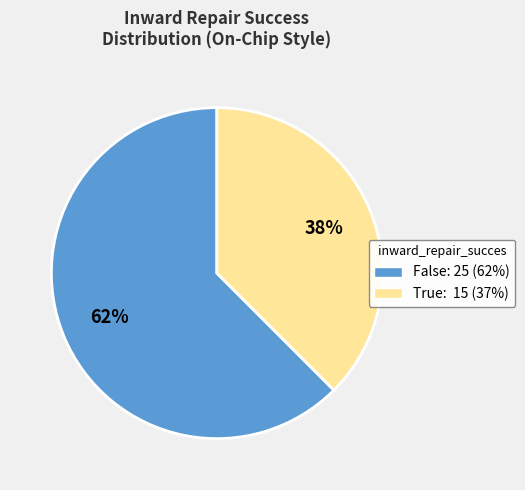

To the nearest percent, what portion does True represent?

38%